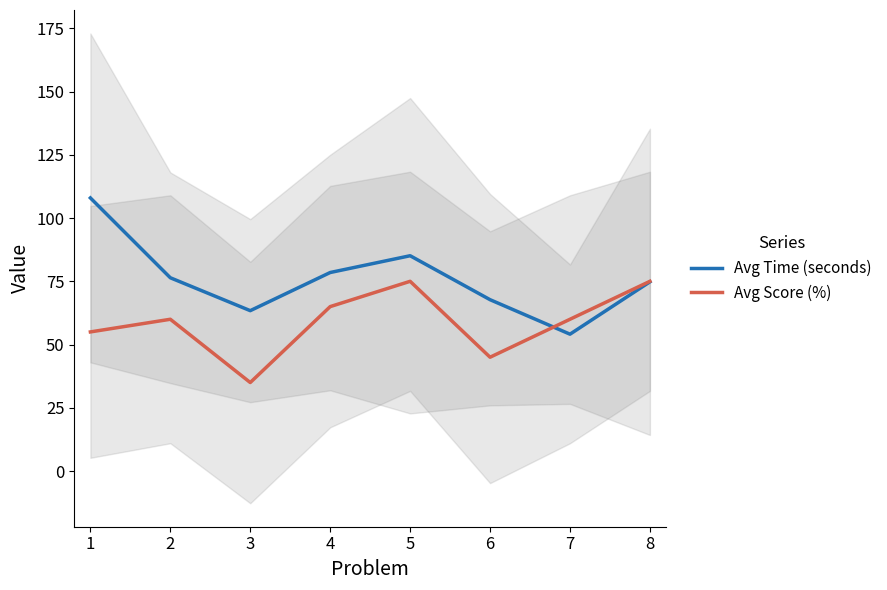

What is the difference between the maximum and minimum values in the Avg Score (%) series?

40.0